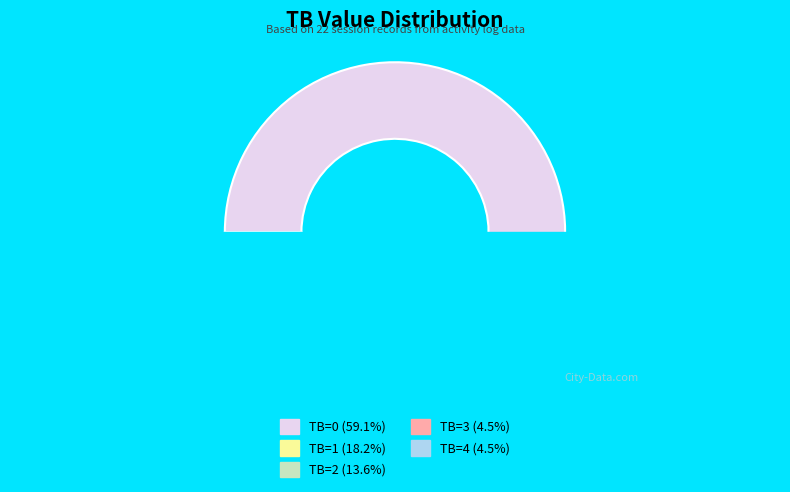

Combined, do TB=2 and TB=3 account for over 50%?

No